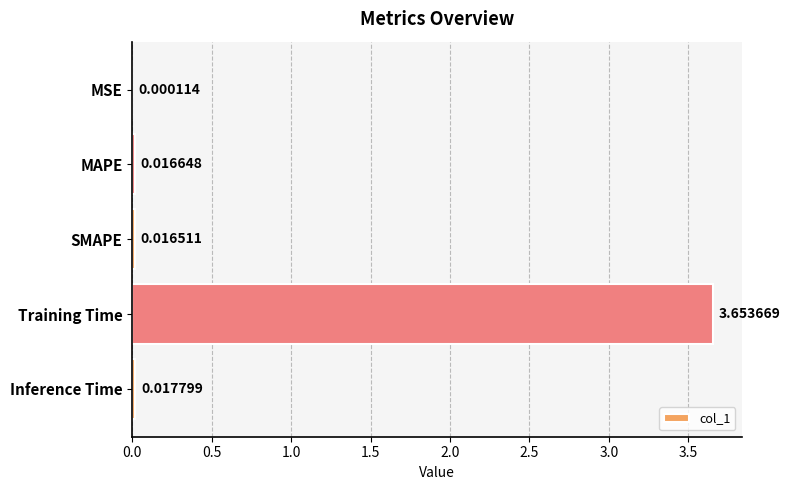

At which category does the chart reach its peak across all series?

Training Time